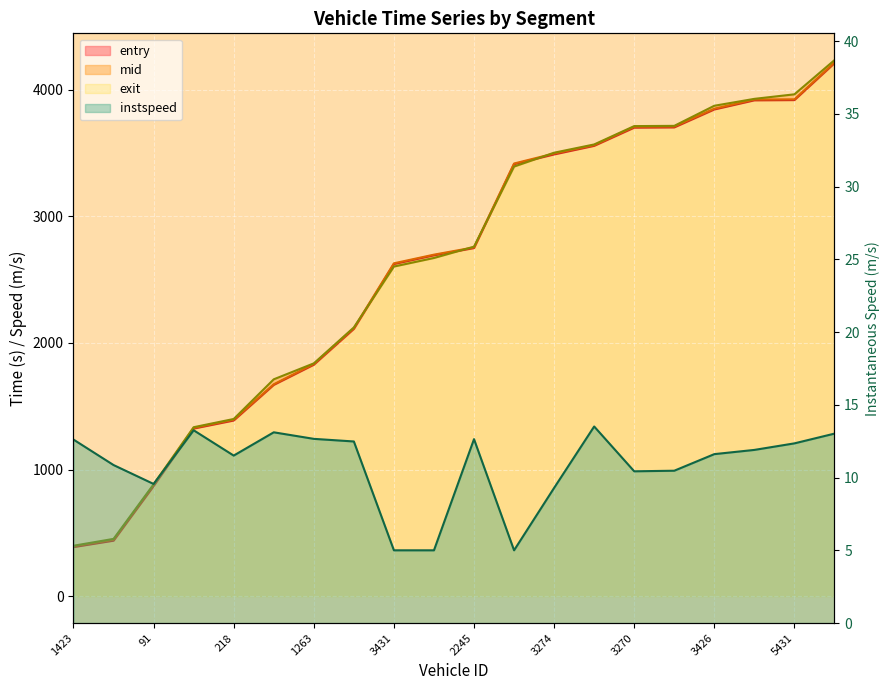

How many values in the entry series exceed 2749?

10